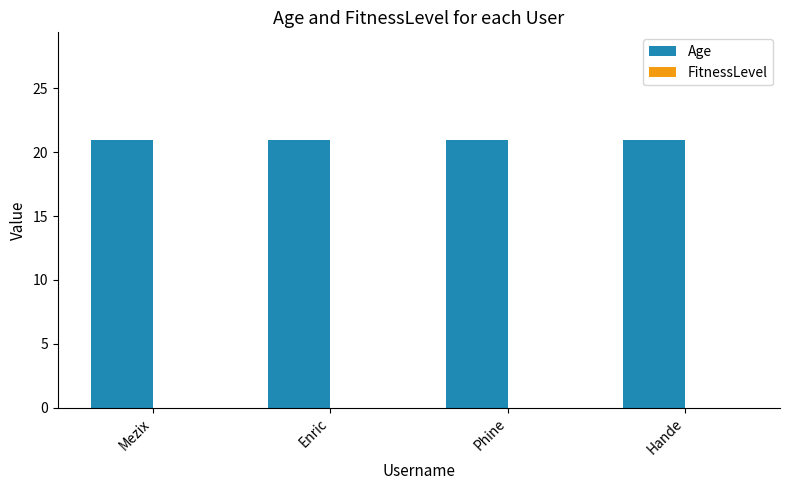

At which category is the sum across all series the highest?

Mezix